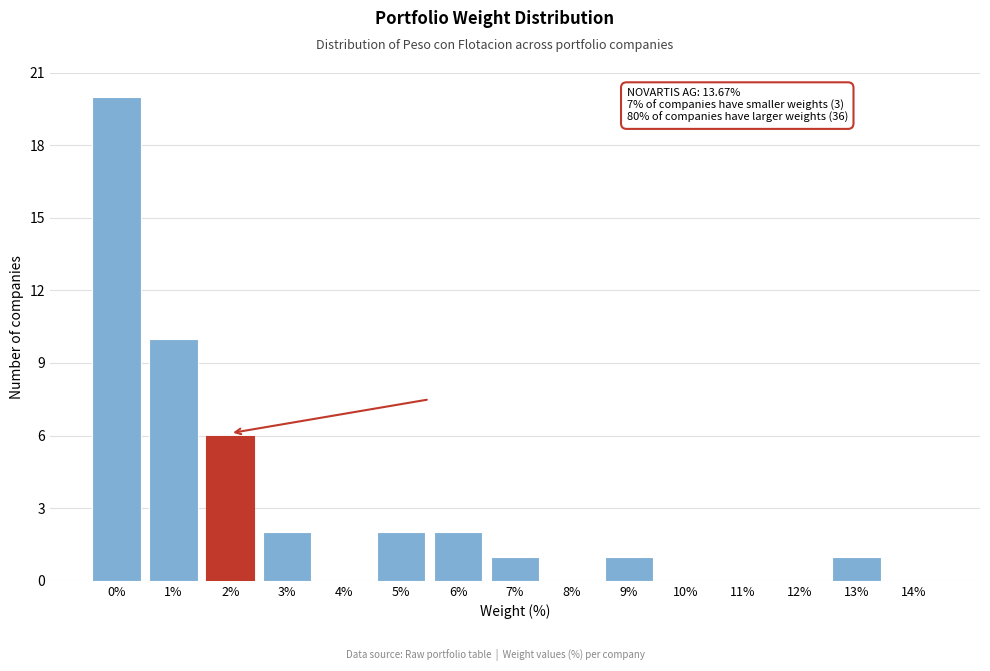

Reading left to right, extract all data points from this chart.

0%=20	1%=10	2%=6	3%=2	4%=0	5%=2	6%=2	7%=1	8%=0	9%=1	10%=0	11%=0	12%=0	13%=1	14%=0